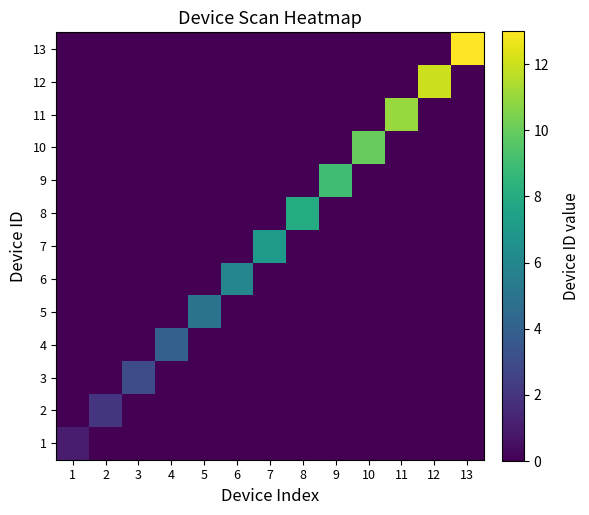

At how many categories does at least one series exceed 7?

6